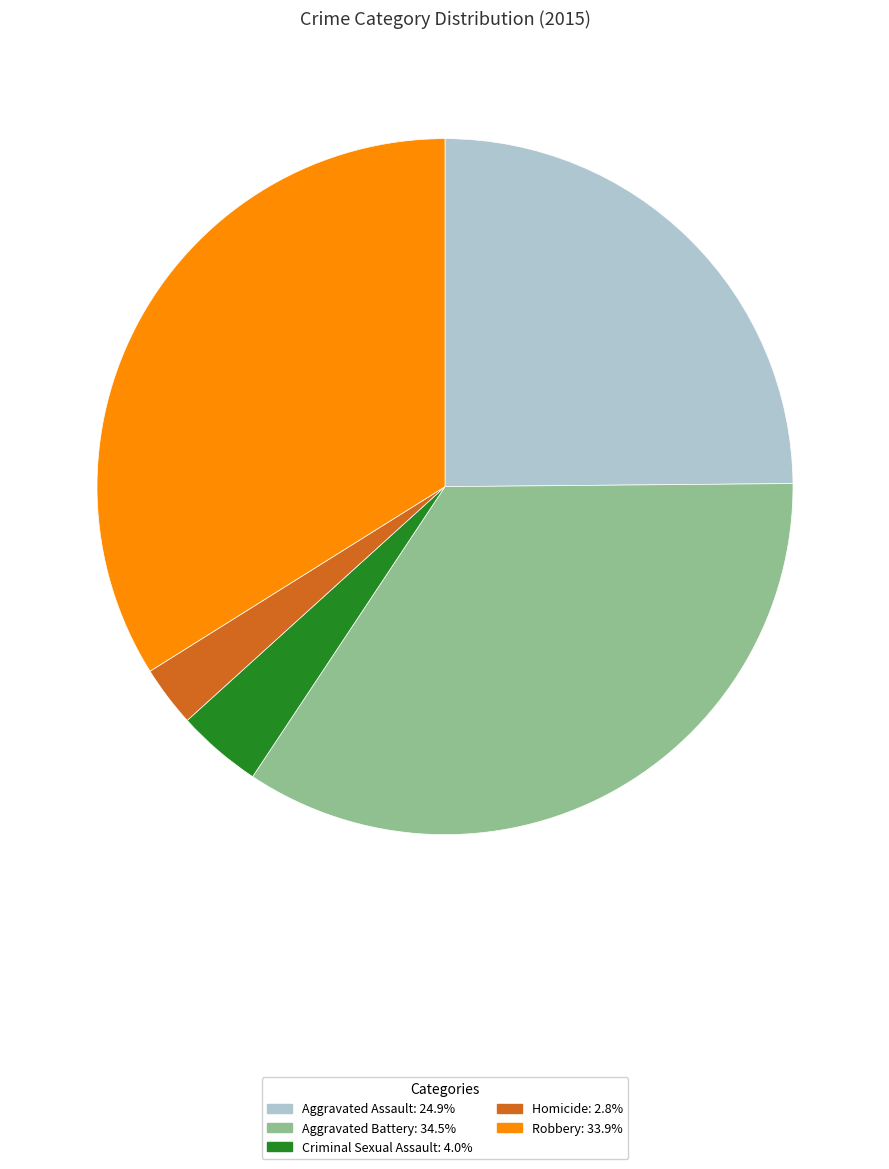

What is the smallest slice in the pie chart?

Homicide